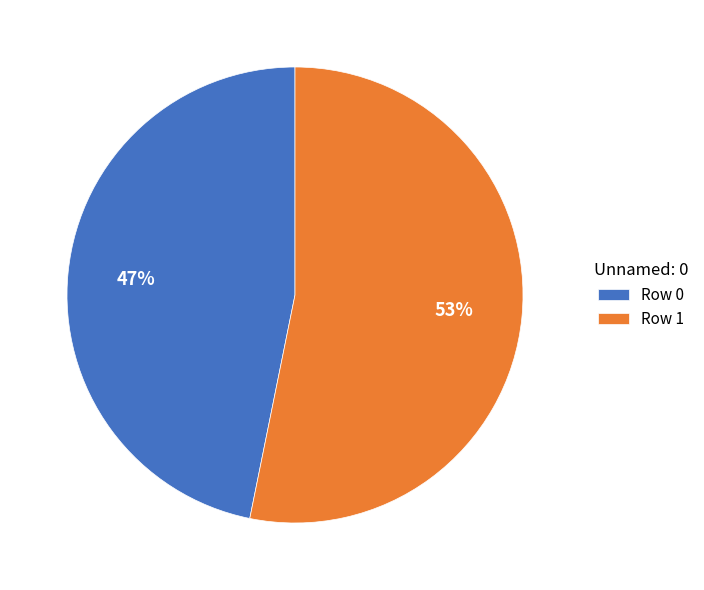

Is the sum of Row 1 and Row 0 greater than half?

Yes